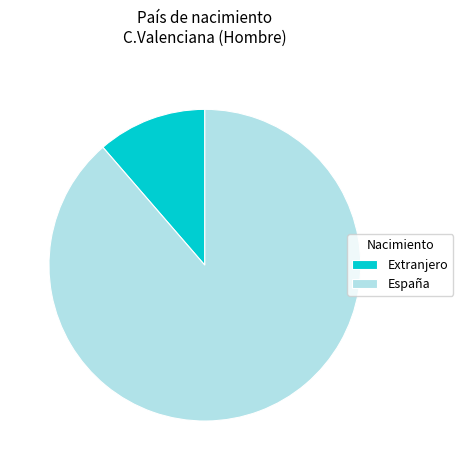

Which slice is the smallest?

Extranjero